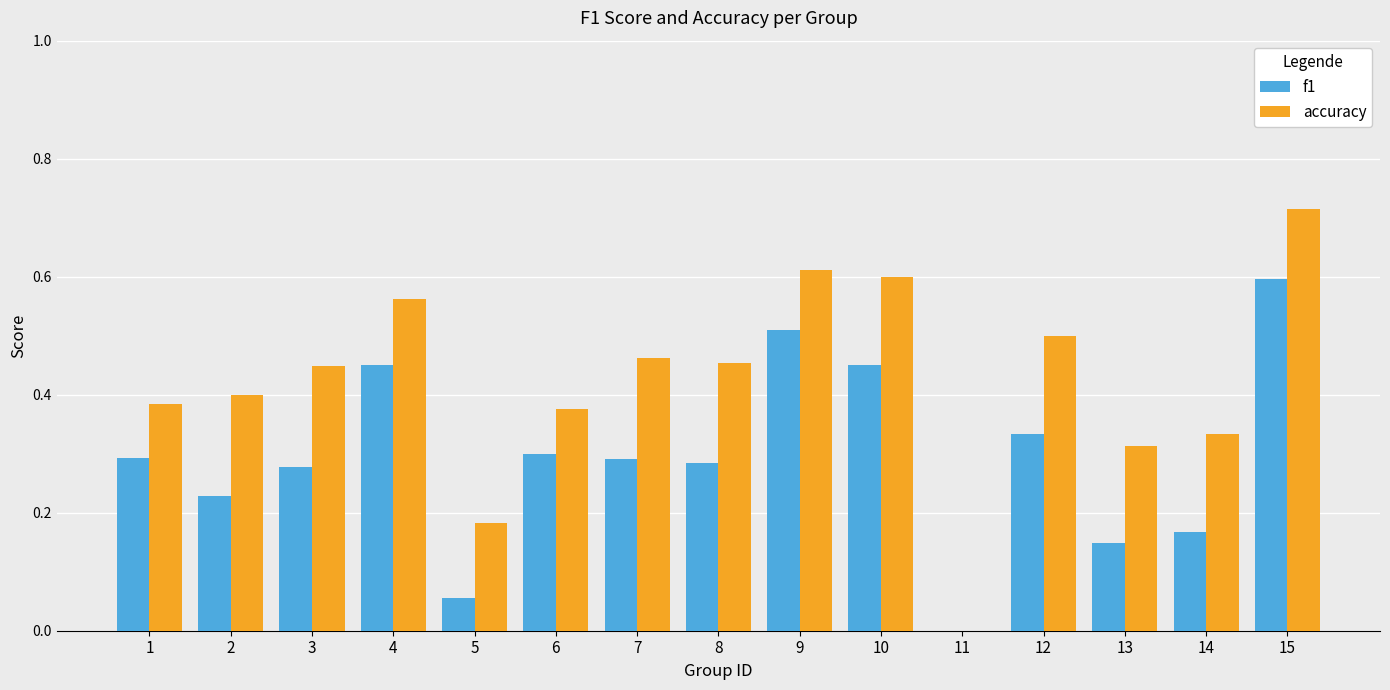

What is the sum of all accuracy values?

6.3